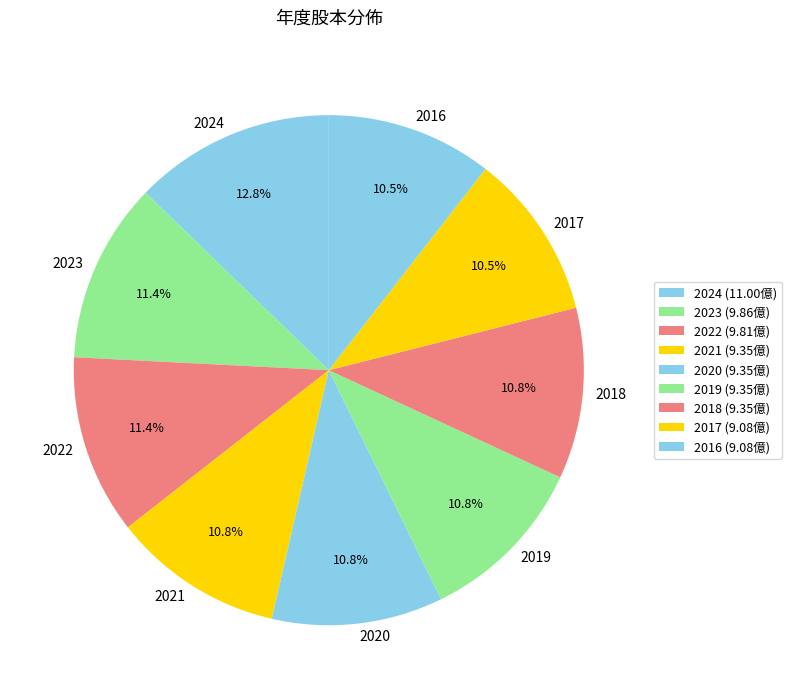

Combined, do 2019 and 2024 account for over 50%?

No